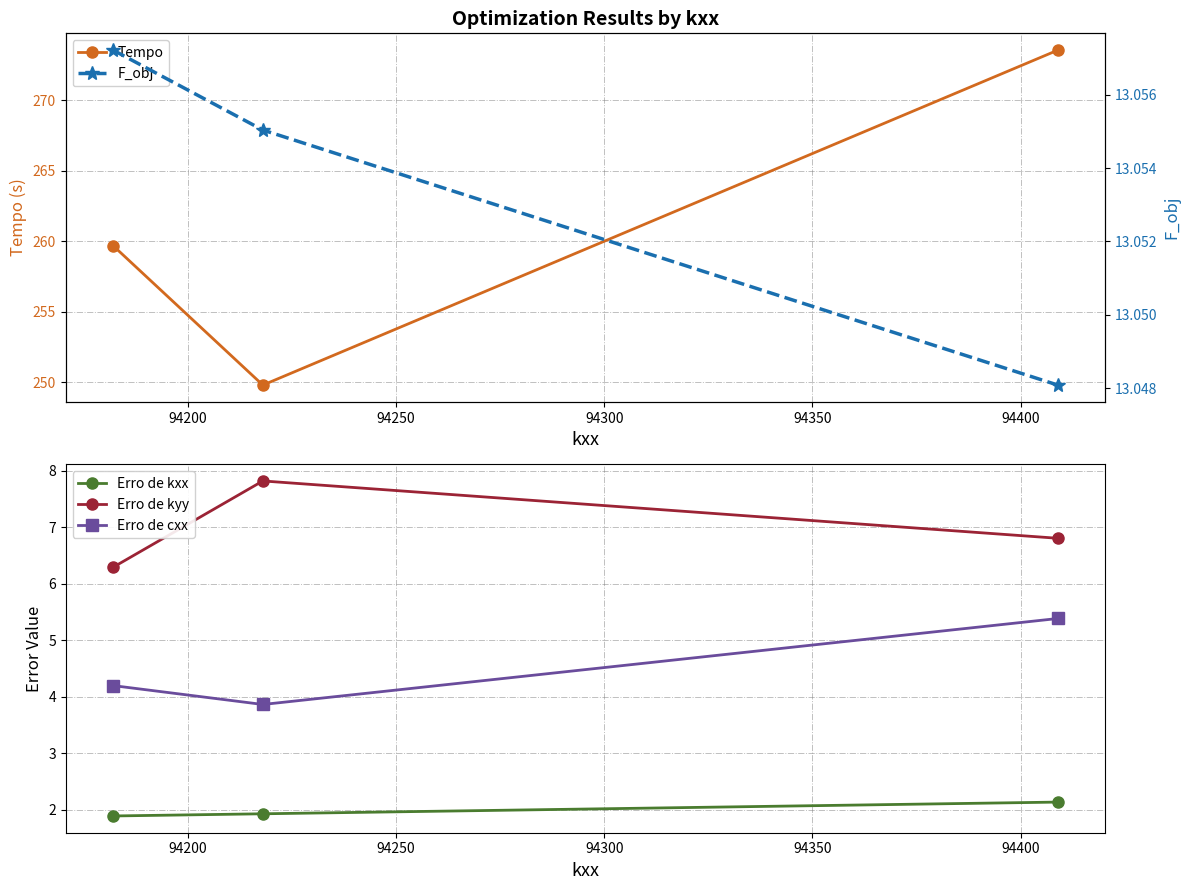

Which series has the widest spread of values?

Tempo